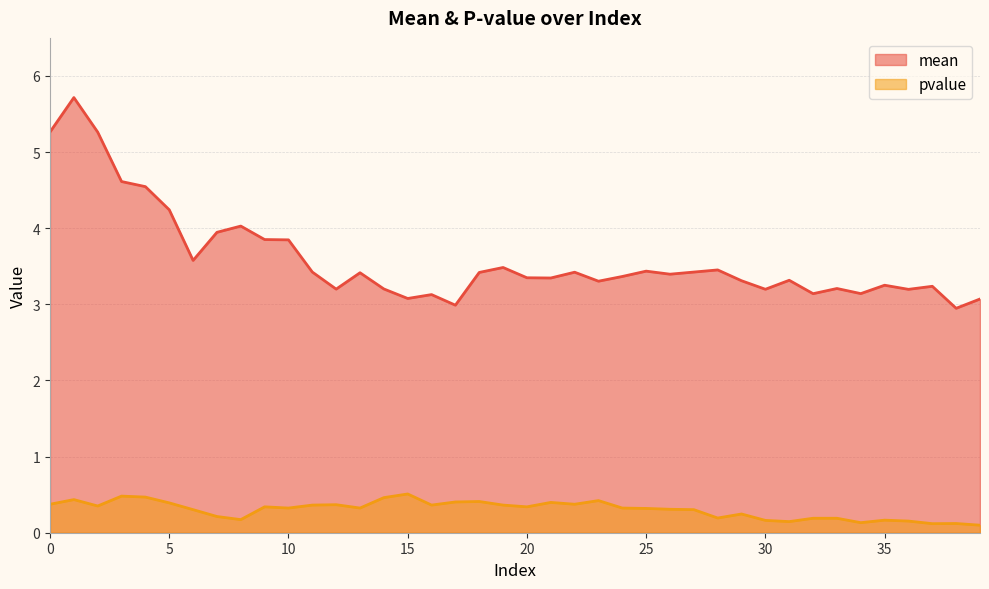

What are all the series names shown in the legend?

mean, pvalue